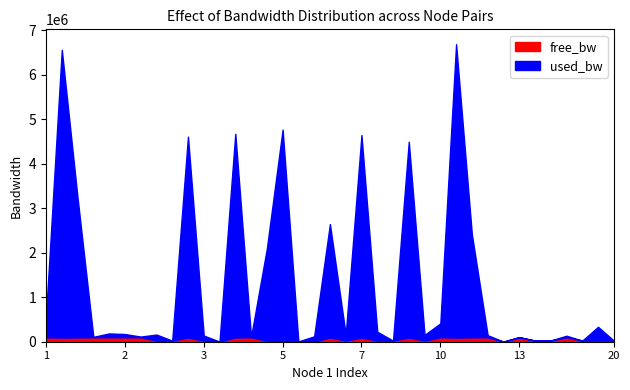

Count the number of data series in this chart.

2